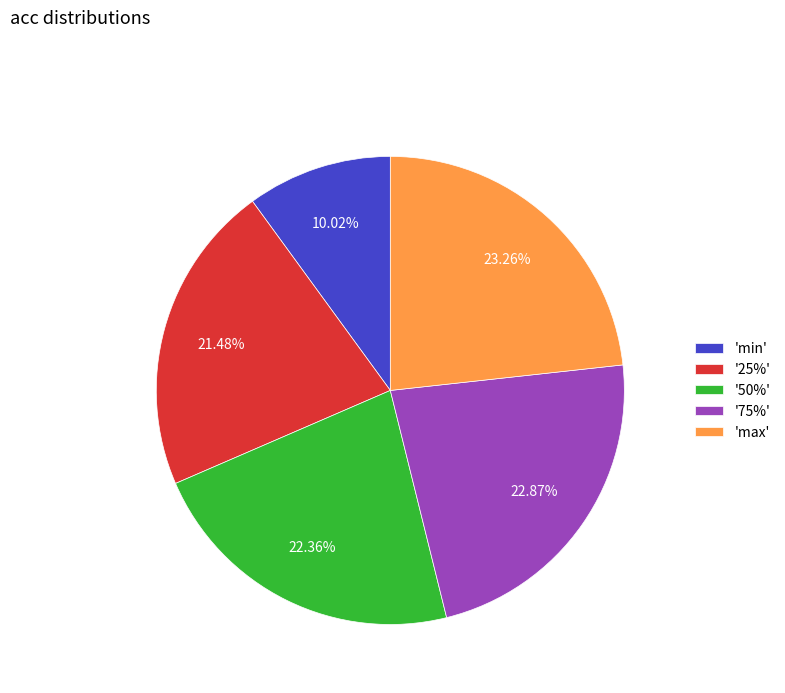

Is the sum of '25%' and '75%' greater than half?

No